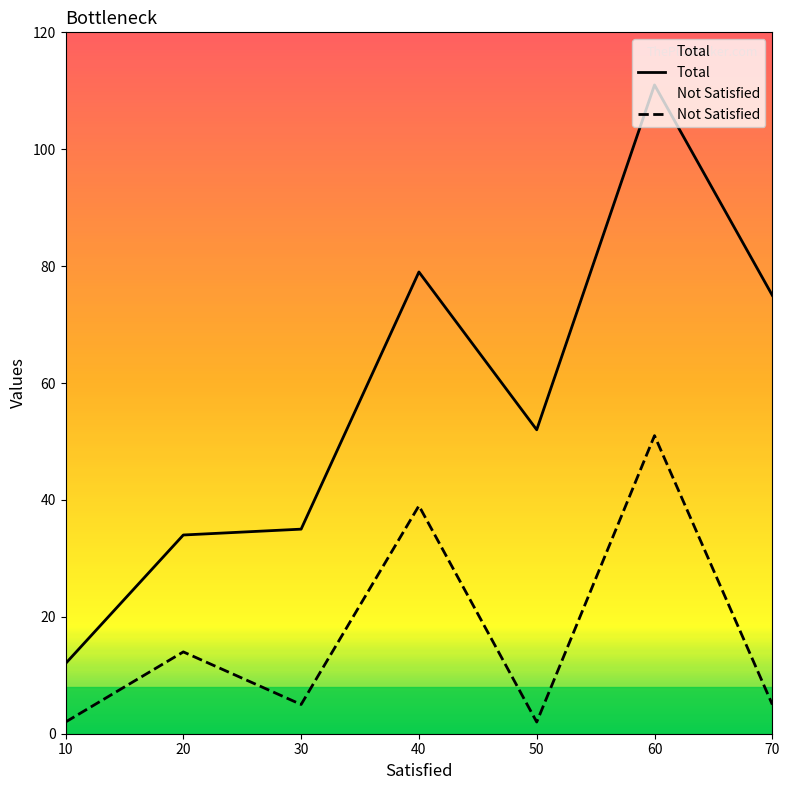

Which series changed the most between 50 and 60?

Total